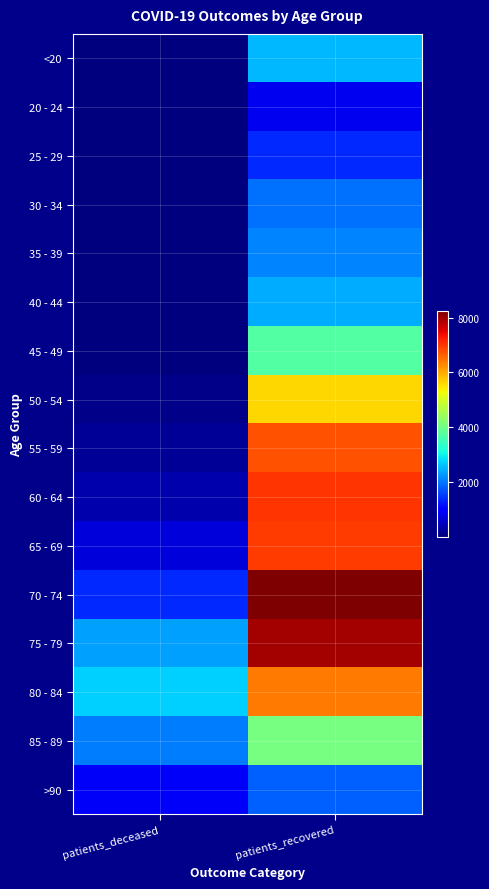

Rank the series by their maximum value, from lowest to highest.

20 - 24, 25 - 29, >90, 30 - 34, 35 - 39, 40 - 44, <20, 45 - 49, 85 - 89, 50 - 54, 80 - 84, 55 - 59, 65 - 69, 60 - 64, 75 - 79, 70 - 74